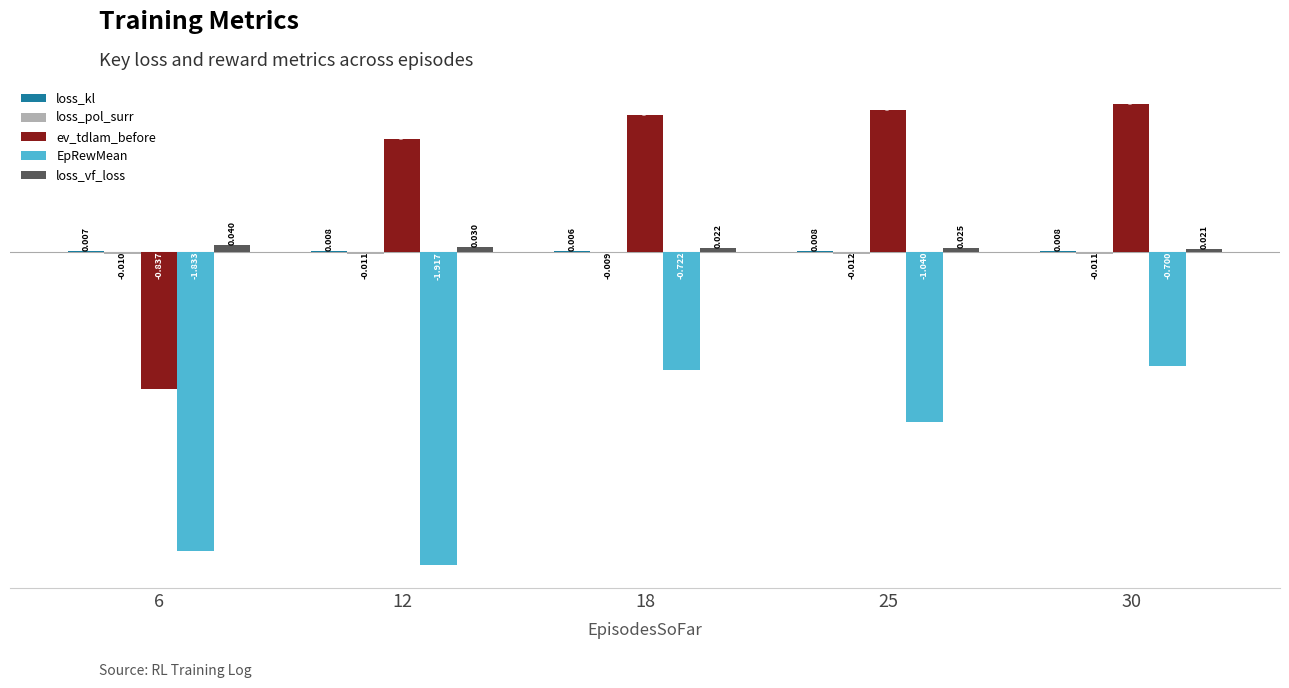

Are the bars horizontal?

No